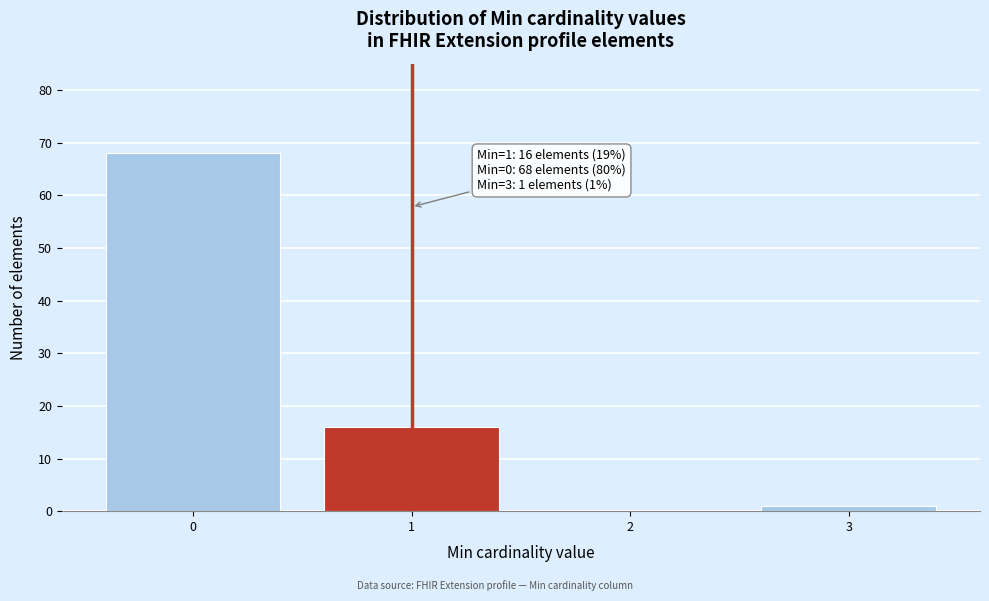

Reading left to right, what are all the values shown in this chart?

0=68	1=16	2=0	3=1